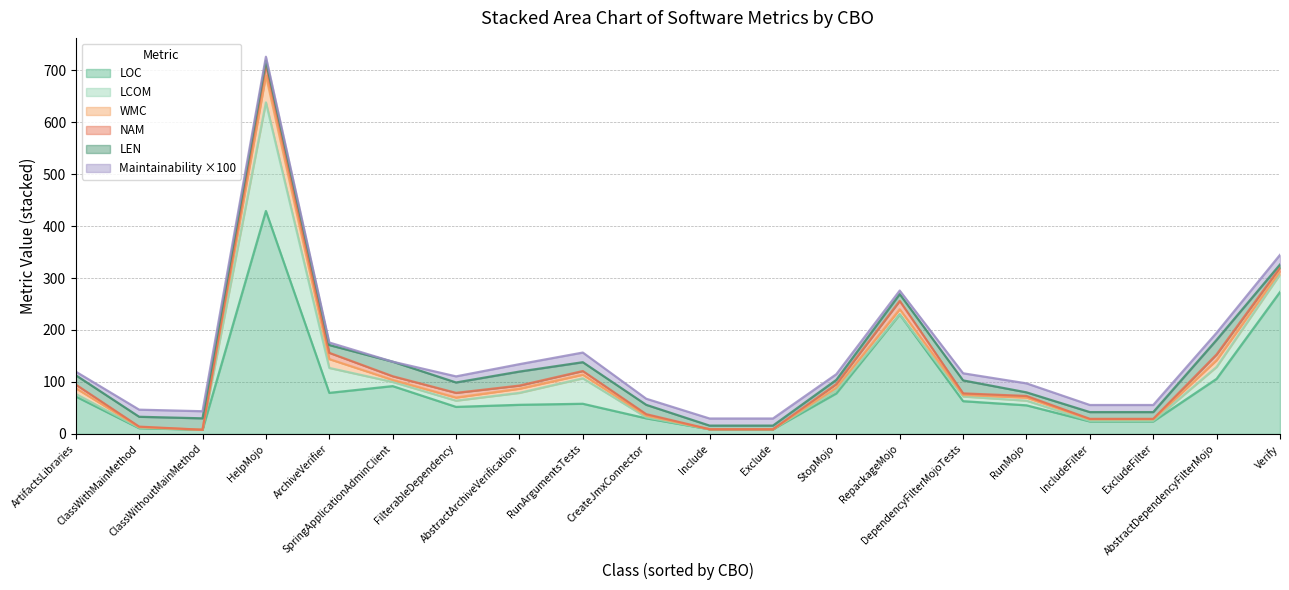

Does the chart have visible grid lines?

Yes